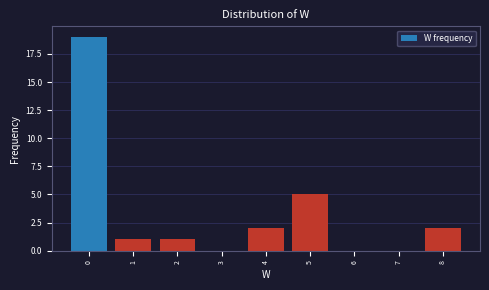

Reading right to left, what are all the values shown in this chart?

8=2	7=0	6=0	5=5	4=2	3=0	2=1	1=1	0=19